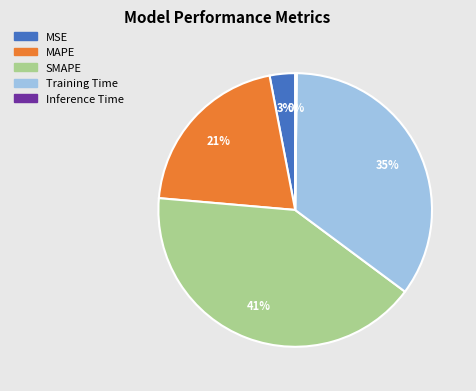

True or false: MSE accounts for 13% of the total.

False